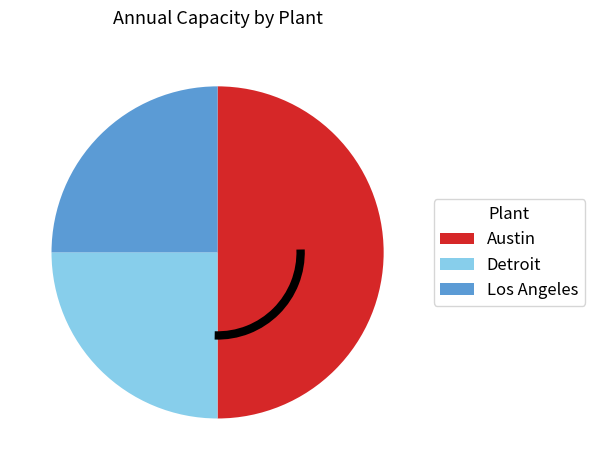

Which has a higher value, Los Angeles or Austin?

Austin